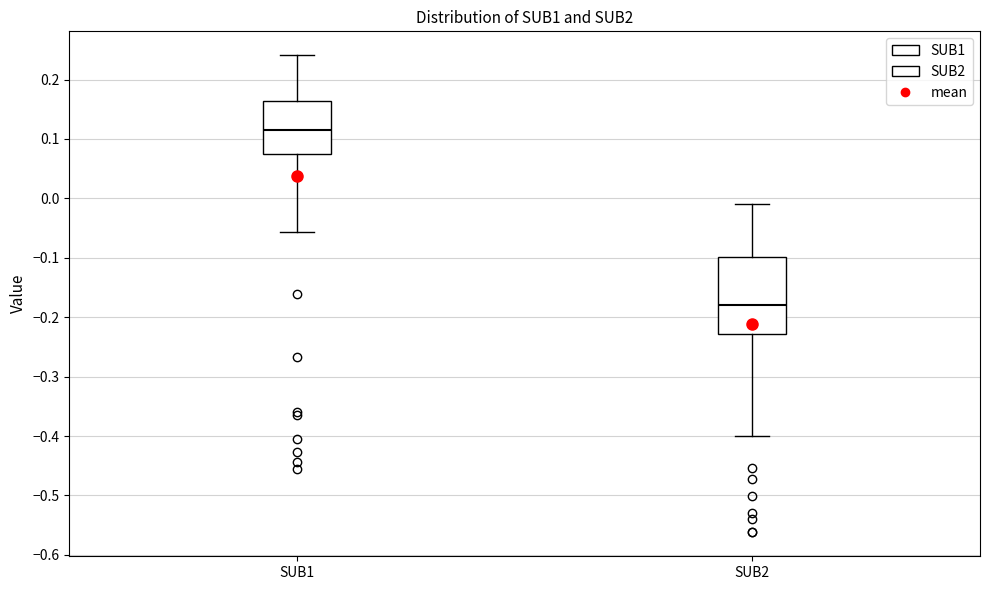

Which box is the tallest, from its lower edge to its upper edge?

SUB2